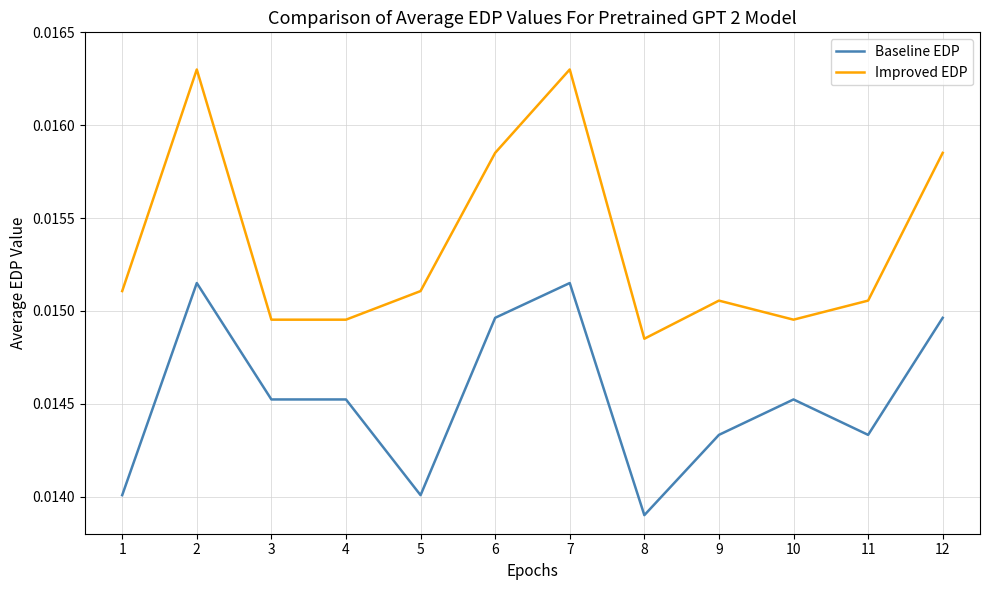

Is the value of Baseline EDP at 4 greater than the value of Improved EDP at 7?

No